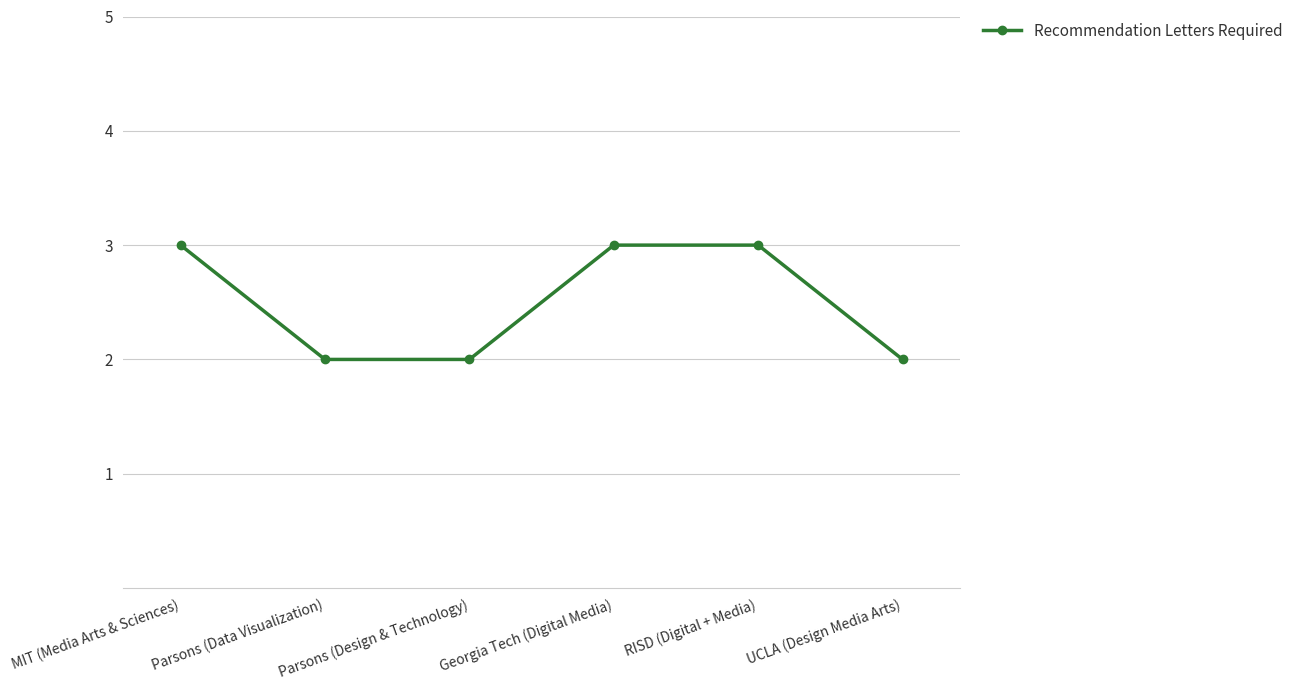

Count the values in the range 2 to 3.

6